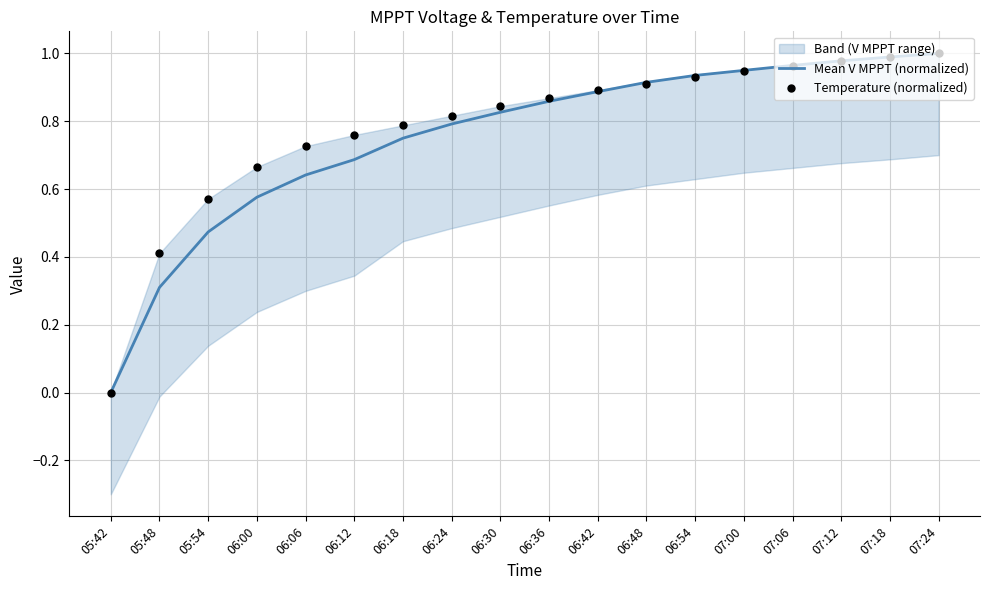

Is the value of Temperature (normalized) at 07:00 greater than the value of Mean V MPPT (normalized) at 05:42?

Yes